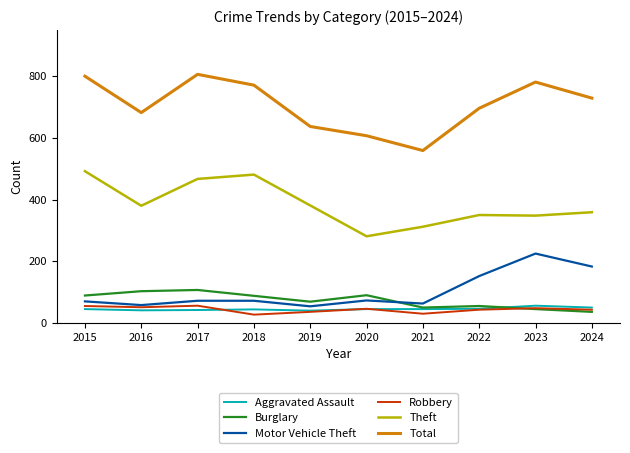

Which series changed the most between 2018 and 2019?

Total